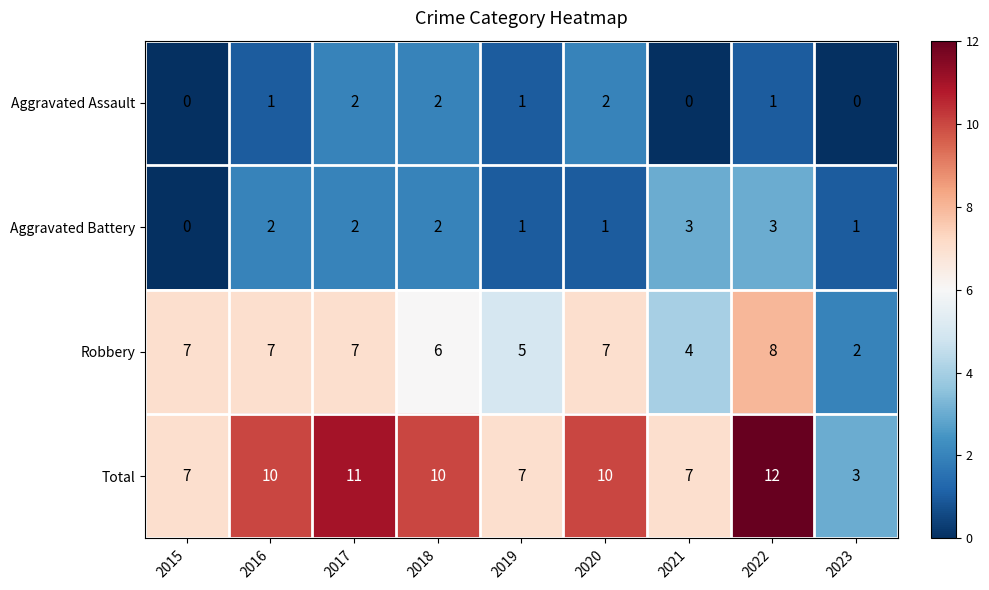

What is the spread (max minus min) of values at 2020?

9